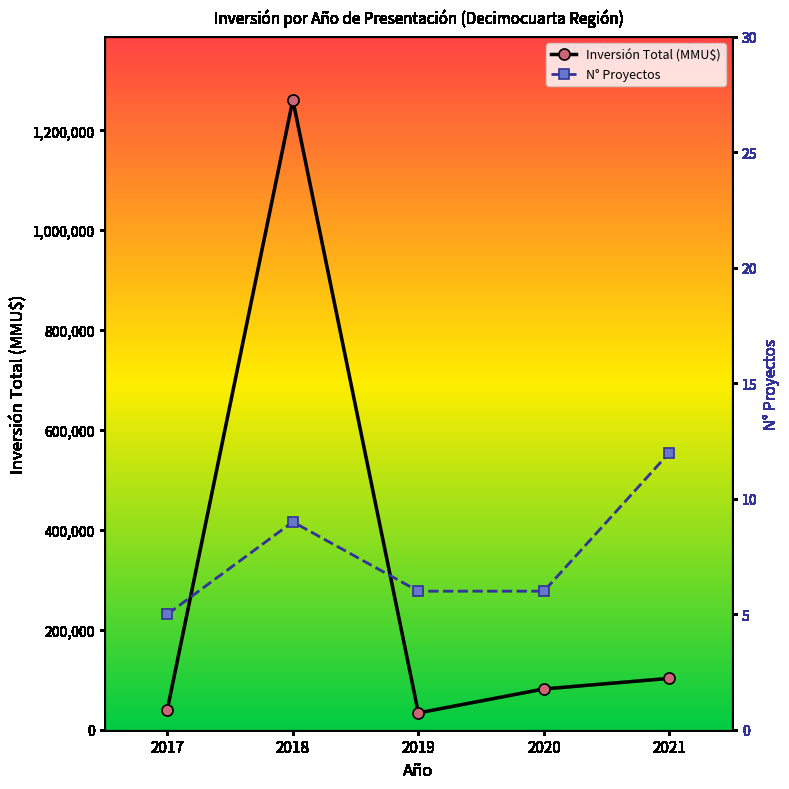

At how many categories does at least one series exceed 68989?

3